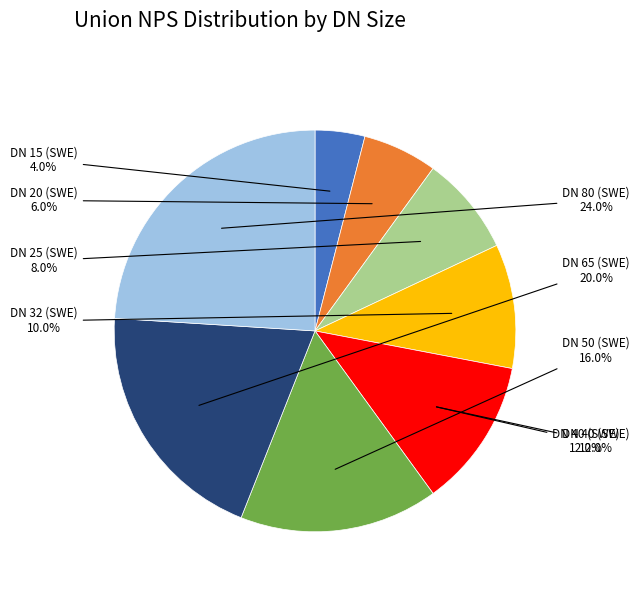

What percentage is the DN 25 (SWE) slice, to the nearest percent?

8%